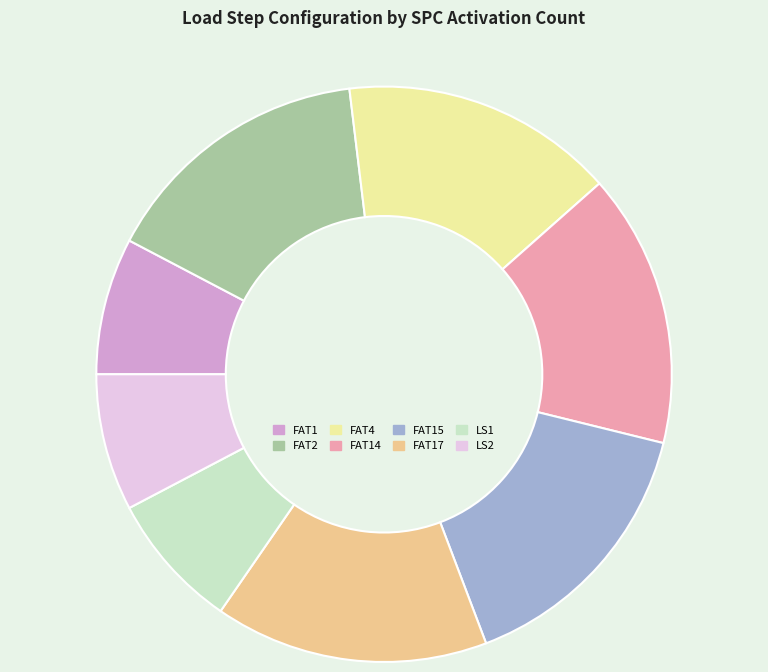

Combined, do FAT1 and FAT15 account for over 50%?

No